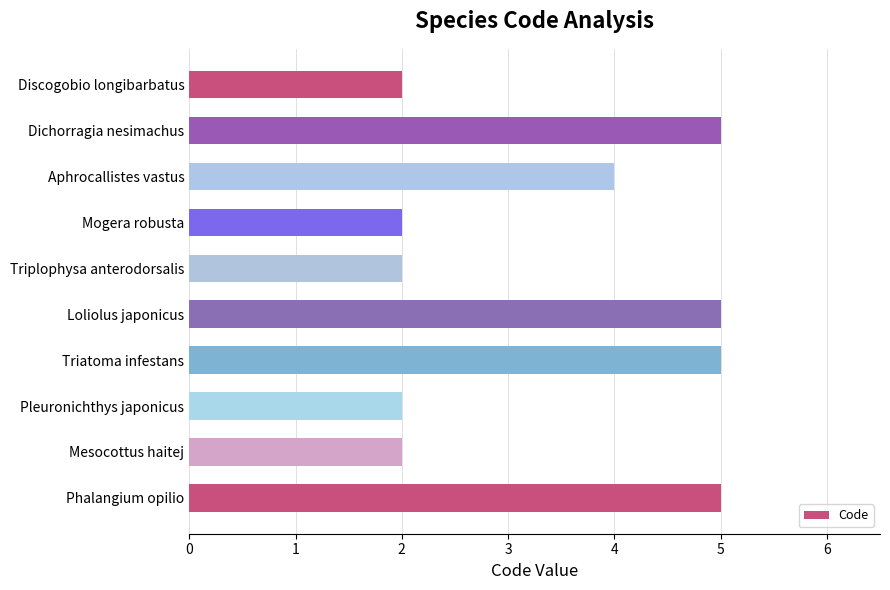

What is the ratio of the value at Aphrocallistes vastus to the value at Triplophysa anterodorsalis?

2.0